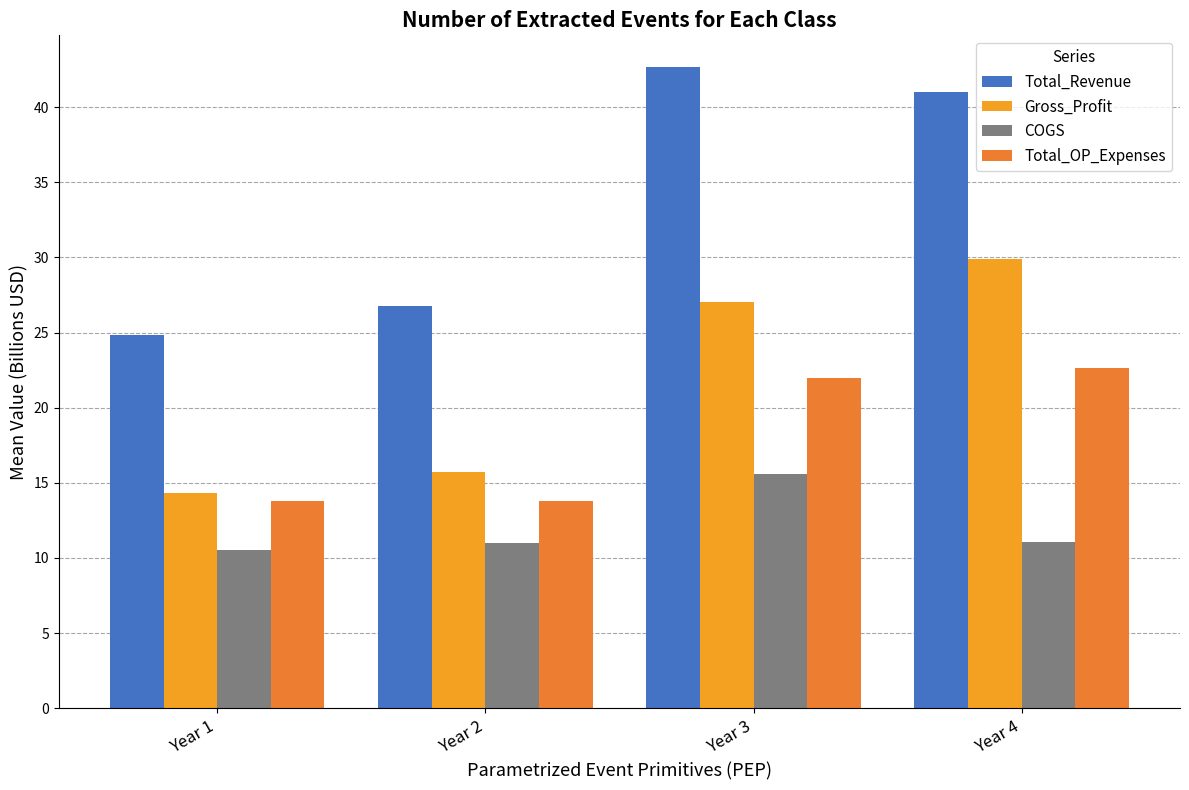

The Total_Revenue series shows 26.7 at Year 2. True or false?

True